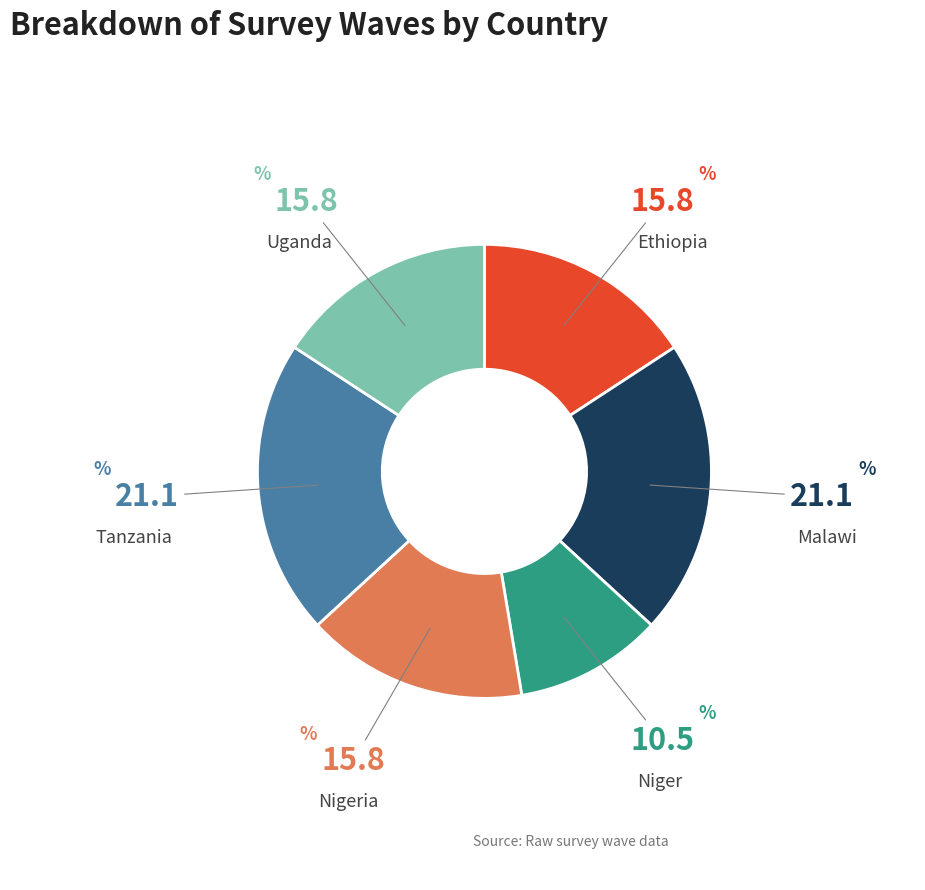

Is there a majority slice in this chart?

No